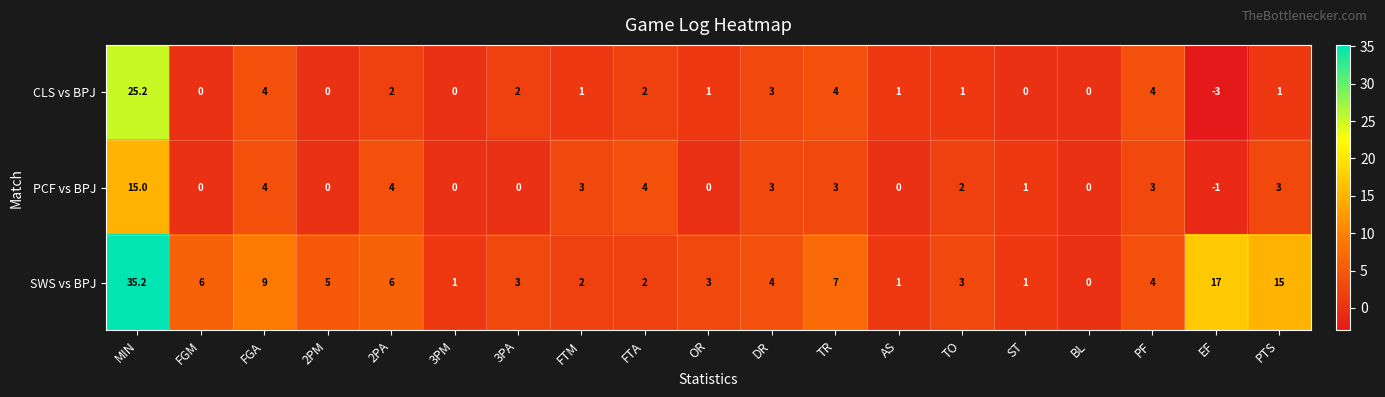

What is the difference between the maximum and second lowest values in the SWS vs BPJ series?

34.2